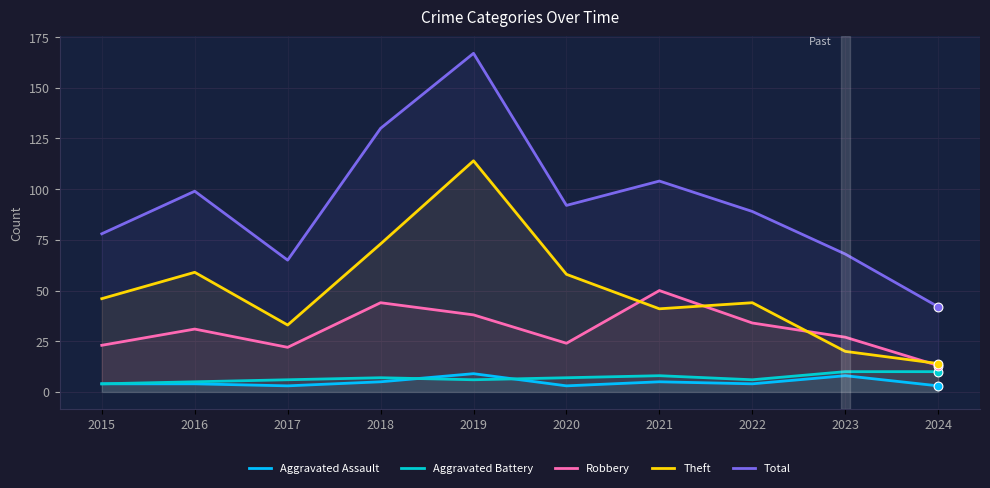

What are all the series names shown in the legend?

Aggravated Assault, Aggravated Battery, Robbery, Theft, Total